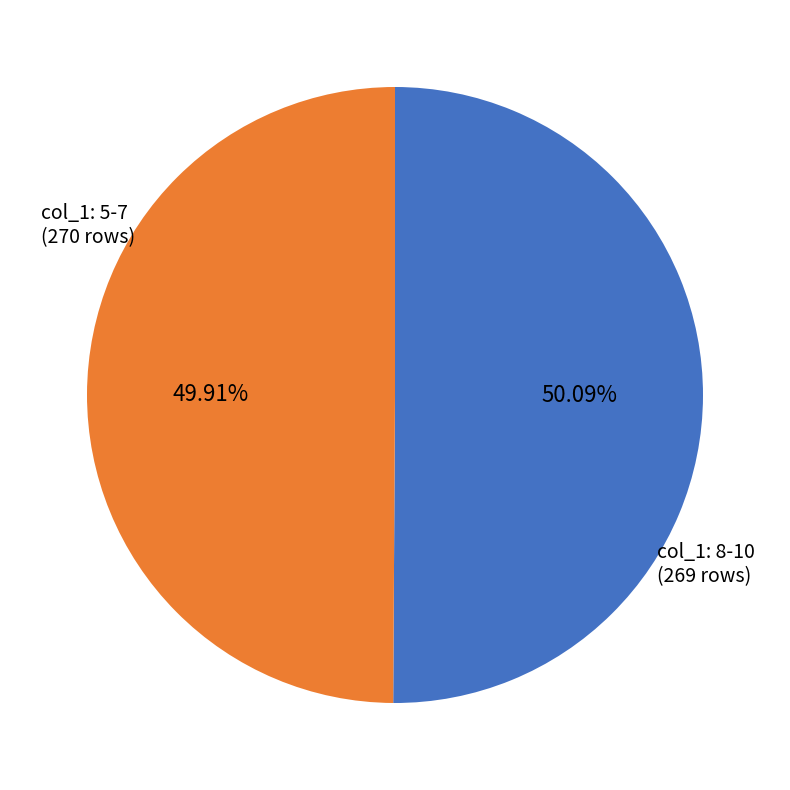

Is there a majority slice in this chart?

Yes